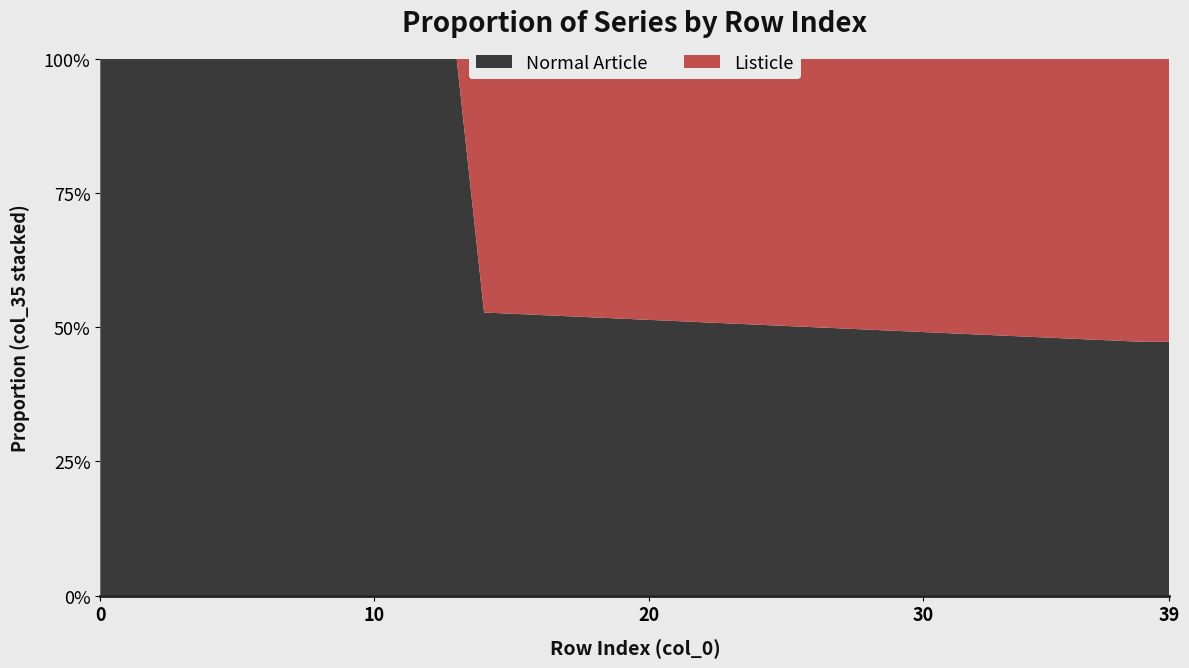

Reading left to right, extract all data points from this chart.

col_40: 0=0.0	1=0.0	2=0.0	3=0.0	4=0.0	5=0.0	6=0.0	7=0.0	8=0.0	9=0.0	10=0.0	11=0.0	12=0.0	13=0.0	14=0.0	15=0.0	16=0.0	17=0.1	18=0.1	19=0.1	20=0.1	21=0.1	22=0.1	23=0.1	24=0.1	25=0.1	26=0.1	27=0.1	28=0.1	29=0.1	30=0.1	31=0.1	32=0.1	33=0.1	34=0.1	35=0.1	36=0.1	37=0.1	38=0.1	39=0.1
col_11: 0=-5.1	1=-5.1	2=-5.1	3=-5.1	4=0.6	5=0.6	6=0.6	7=0.6	8=0.6	9=0.6	10=0.6	11=0.6	12=0.6	13=0.6	14=0.6	15=0.6	16=0.6	17=0.6	18=0.6	19=0.6	20=0.6	21=0.6	22=0.6	23=0.6	24=0.6	25=0.6	26=0.6	27=0.6	28=0.6	29=0.6	30=0.6	31=0.6	32=0.6	33=0.6	34=0.6	35=0.6	36=0.6	37=0.6	38=0.6	39=0.6
col_9: 0=0.0	1=0.0	2=0.0	3=0.0	4=0.0	5=0.0	6=0.0	7=0.0	8=0.0	9=0.0	10=0.0	11=0.0	12=0.0	13=0.0	14=0.5	15=0.5	16=0.5	17=0.5	18=0.5	19=0.5	20=0.5	21=0.5	22=0.5	23=0.5	24=0.5	25=0.5	26=0.5	27=0.5	28=0.5	29=0.5	30=0.5	31=0.5	32=0.5	33=0.5	34=0.5	35=0.5	36=0.5	37=0.5	38=0.5	39=0.5
col_10: 0=0.0	1=0.0	2=0.0	3=0.0	4=0.0	5=0.0	6=0.0	7=0.0	8=0.0	9=0.0	10=0.0	11=0.0	12=0.0	13=0.0	14=0.0	15=0.0	16=0.0	17=0.0	18=0.0	19=0.0	20=0.0	21=0.0	22=0.0	23=0.0	24=0.0	25=0.0	26=0.0	27=0.0	28=0.0	29=0.0	30=0.0	31=0.0	32=0.0	33=0.0	34=0.0	35=0.0	36=0.0	37=0.0	38=0.0	39=0.0
col_35: 0=1.0	1=1.0	2=1.0	3=1.0	4=1.0	5=1.0	6=1.0	7=1.0	8=1.0	9=1.0	10=1.0	11=1.0	12=1.0	13=1.0	14=1.0	15=1.0	16=1.0	17=1.0	18=1.0	19=1.0	20=1.0	21=1.0	22=1.0	23=1.0	24=1.0	25=1.0	26=1.0	27=1.0	28=1.0	29=1.0	30=1.0	31=1.0	32=1.0	33=1.0	34=1.0	35=1.0	36=1.0	37=1.0	38=1.0	39=1.0
col_36: 0=0.0	1=0.0	2=0.0	3=0.0	4=0.0	5=0.0	6=0.0	7=0.0	8=0.0	9=0.0	10=0.0	11=0.0	12=0.0	13=0.0	14=0.0	15=0.0	16=0.0	17=0.0	18=0.0	19=0.0	20=0.0	21=0.0	22=0.0	23=0.0	24=0.0	25=0.0	26=0.0	27=0.0	28=0.0	29=0.0	30=0.0	31=0.0	32=0.0	33=0.0	34=0.0	35=0.0	36=0.0	37=0.0	38=0.0	39=0.0